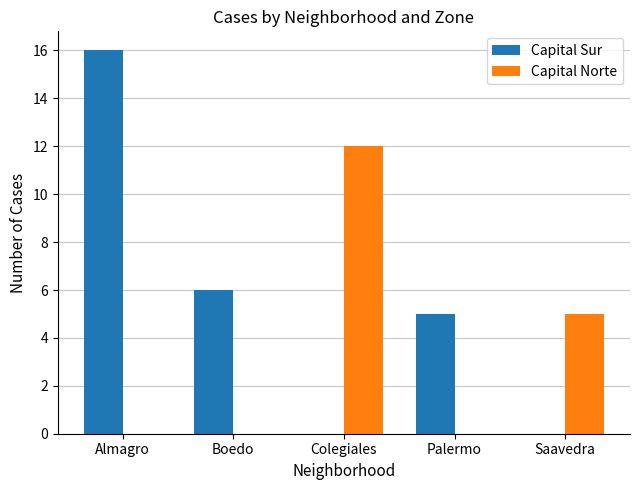

How many distinct data groups are displayed?

2